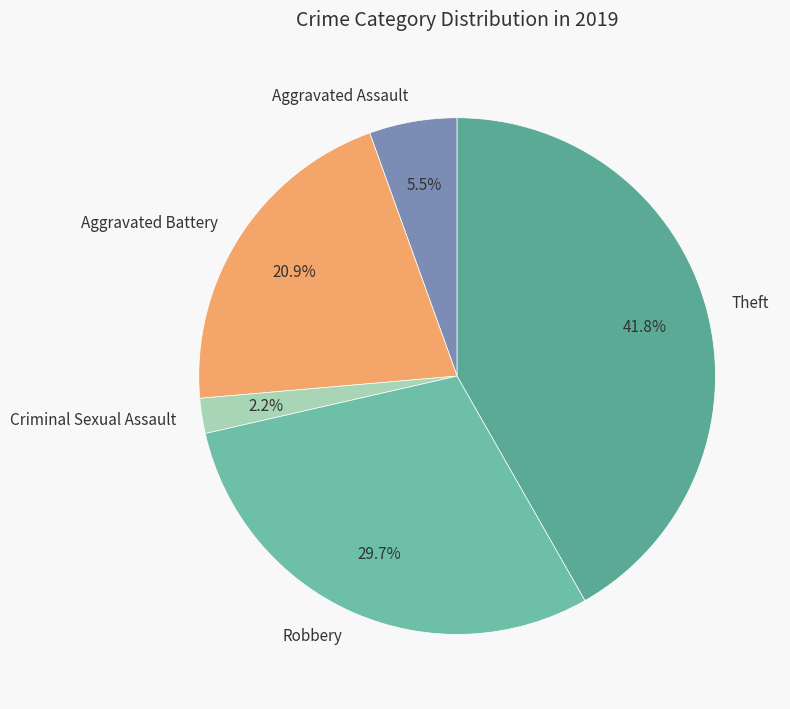

Rank the categories by value from lowest to highest.

Criminal Sexual Assault, Aggravated Assault, Aggravated Battery, Robbery, Theft